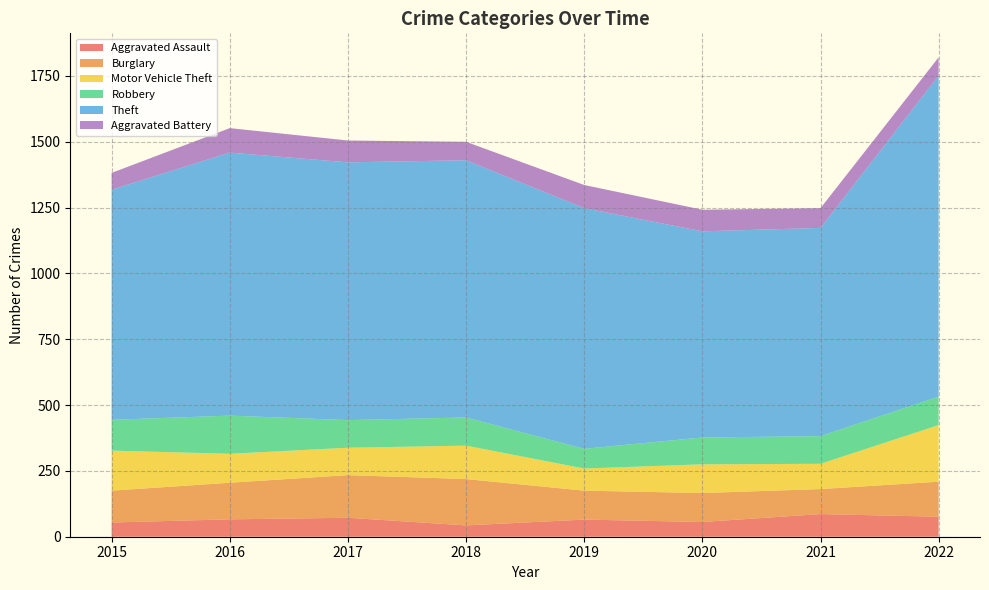

Reading left to right, list all the values displayed in this chart.

Aggravated Assault: 2015=54	2016=66	2017=72	2018=43	2019=65	2020=56	2021=86	2022=76
Burglary: 2015=121	2016=139	2017=162	2018=176	2019=110	2020=110	2021=95	2022=133
Motor Vehicle Theft: 2015=152	2016=110	2017=104	2018=127	2019=84	2020=109	2021=96	2022=215
Robbery: 2015=117	2016=145	2017=105	2018=107	2019=75	2020=102	2021=105	2022=108
Theft: 2015=874	2016=999	2017=979	2018=977	2019=914	2020=783	2021=791	2022=1219
Aggravated Battery: 2015=64	2016=93	2017=83	2018=70	2019=88	2020=82	2021=75	2022=70